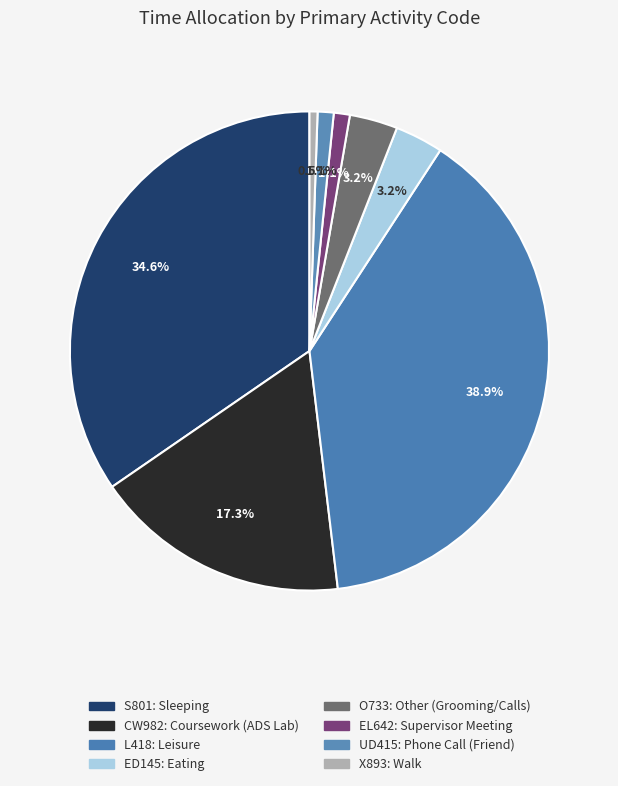

How many segments does this pie chart have?

8